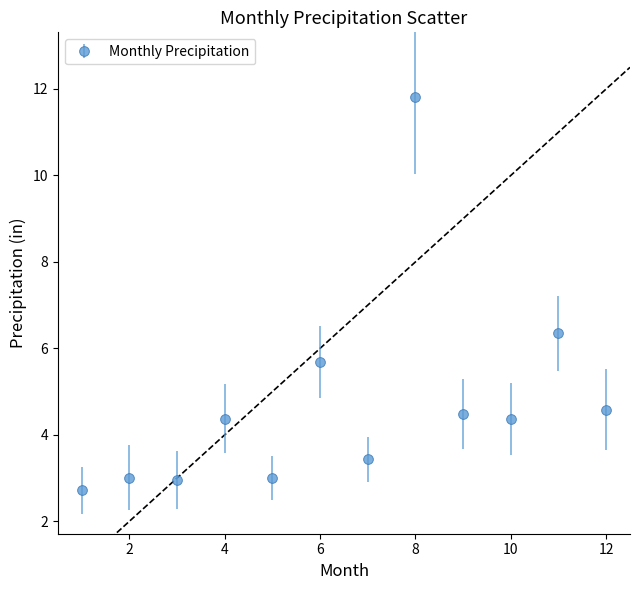

What is the sum of all values?

56.8